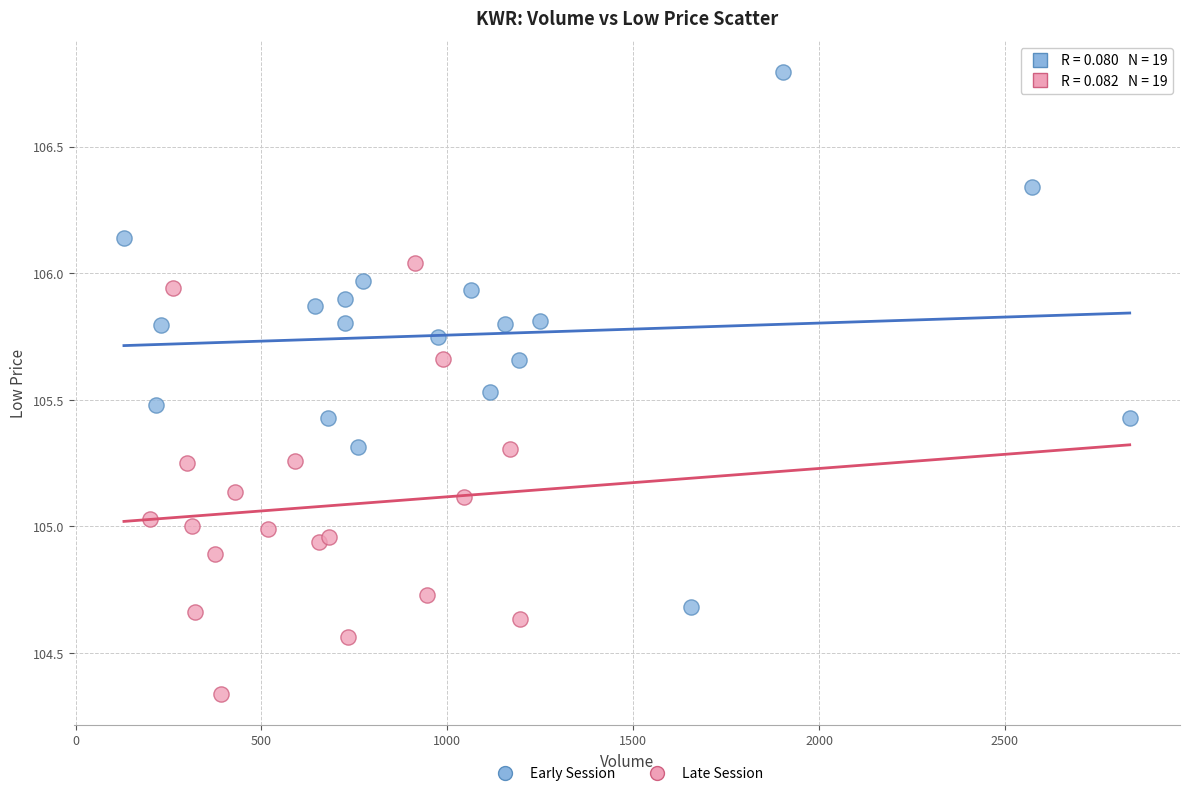

What are all the series names shown in the legend?

Early Session, Late Session